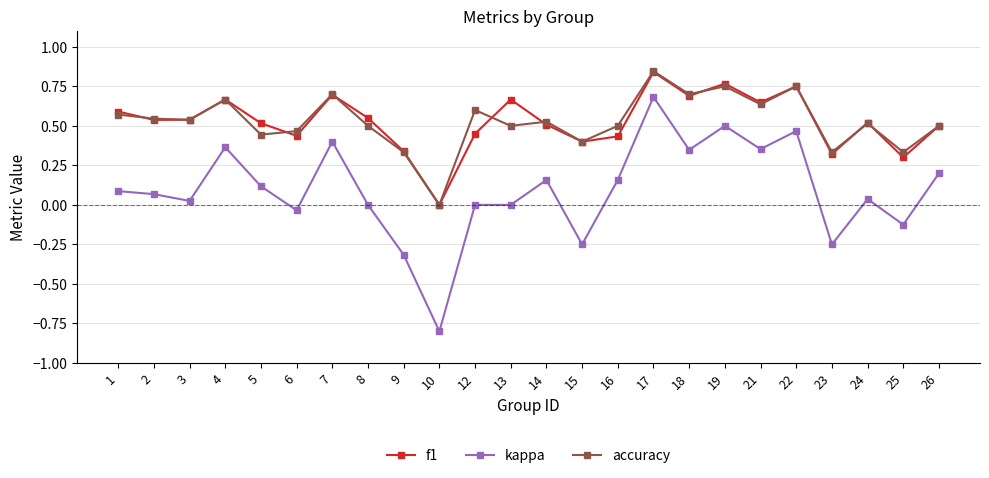

True or false: accuracy and kappa intersect in this chart.

False